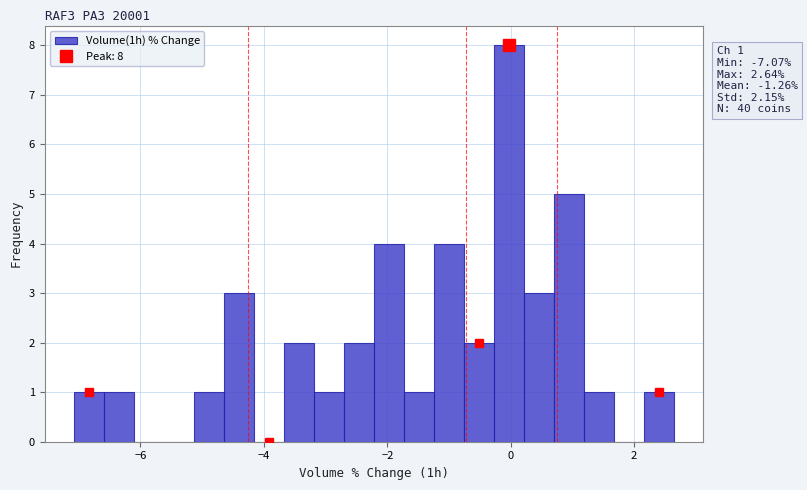

Around what value on the x-axis is the tallest bar? Give the approximate position of its centre, as read against the axis.

0.0